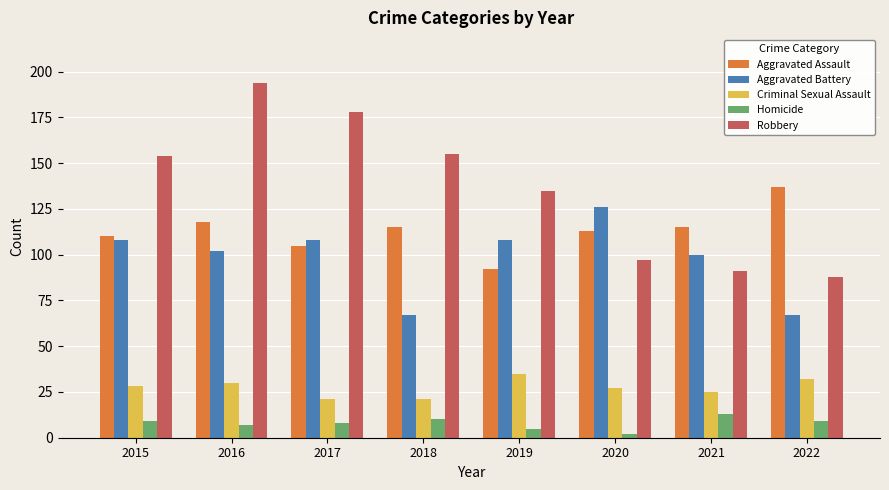

Rank the series at 2021 from highest to lowest value.

Aggravated Assault, Aggravated Battery, Robbery, Criminal Sexual Assault, Homicide